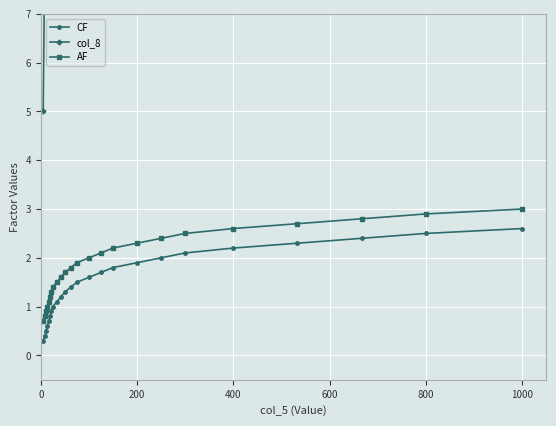

True or false: CF and AF intersect in this chart.

False